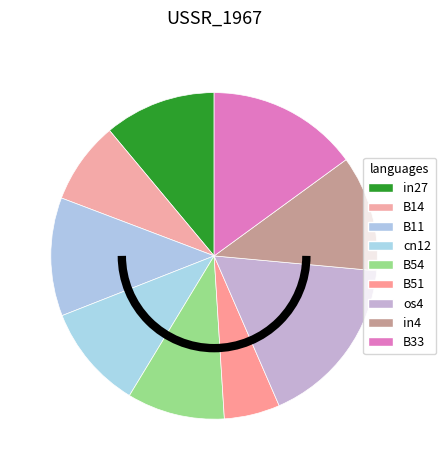

What portion of the pie excludes B11?

88.3%